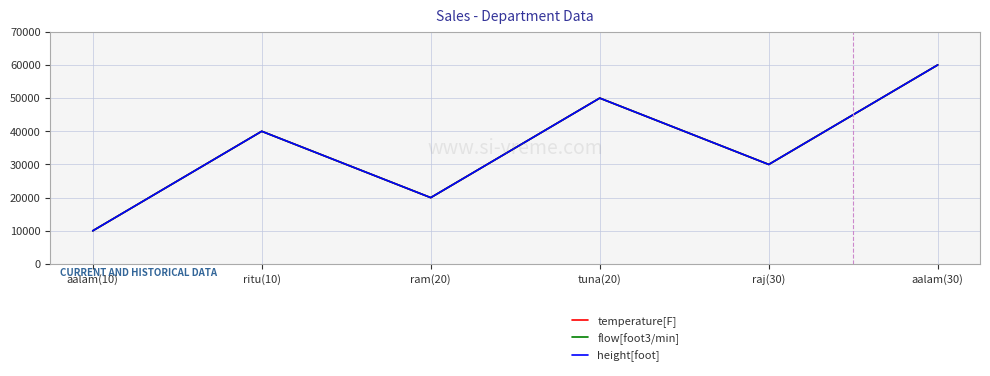

Is this an area chart (filled region under the line)?

No